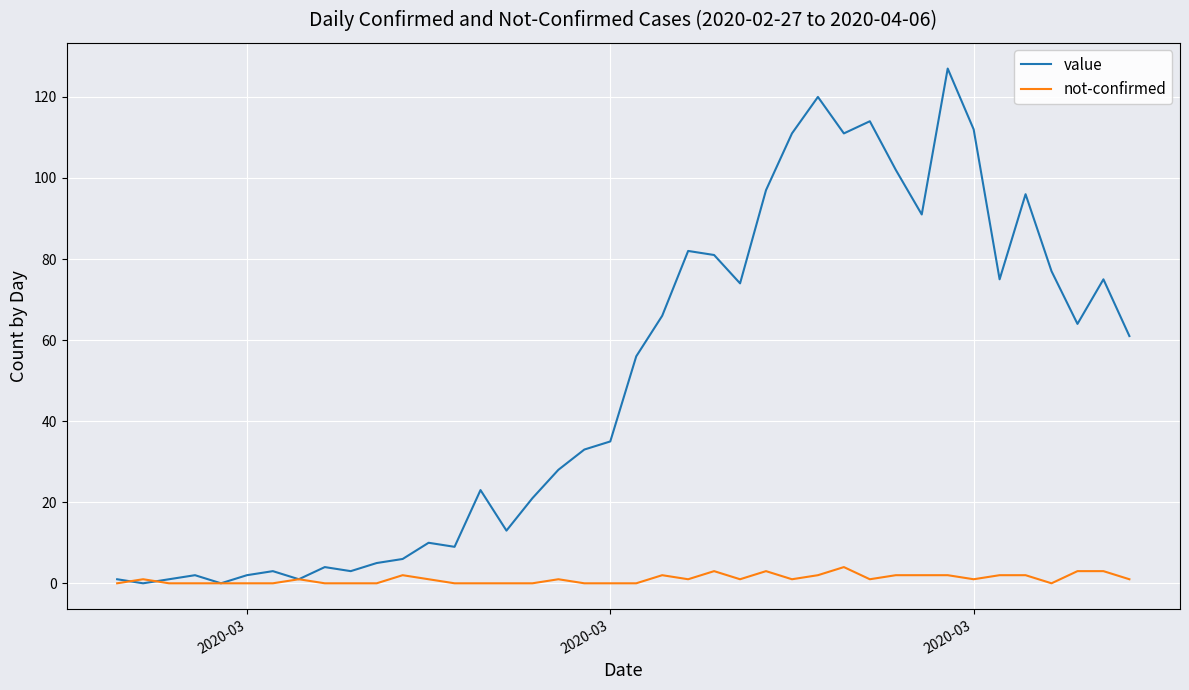

List the series in order of their peak value, lowest first.

not-confirmed, value